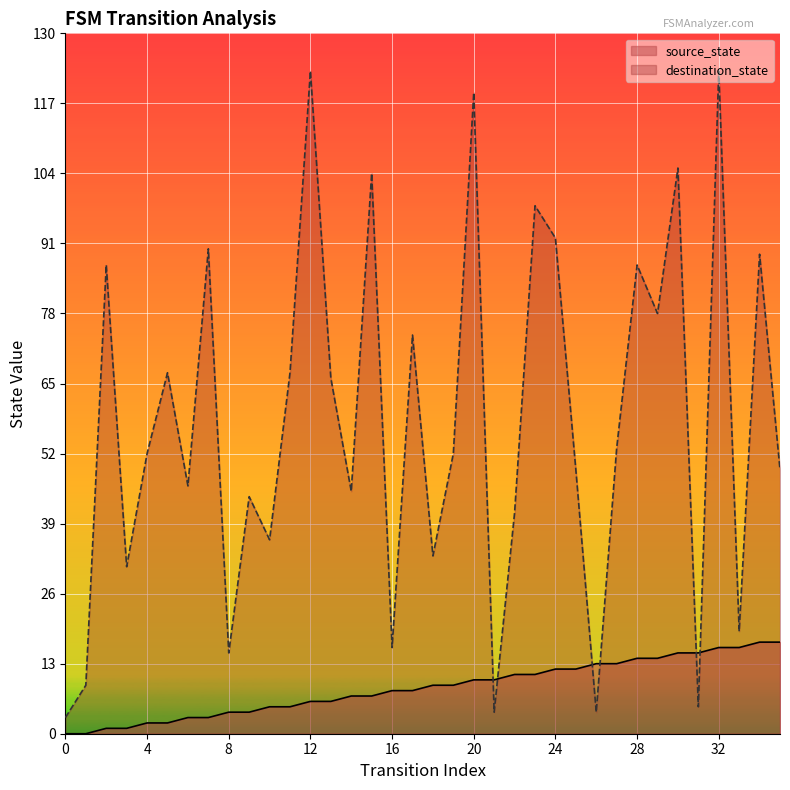

At how many categories does at least one series exceed 8?

35